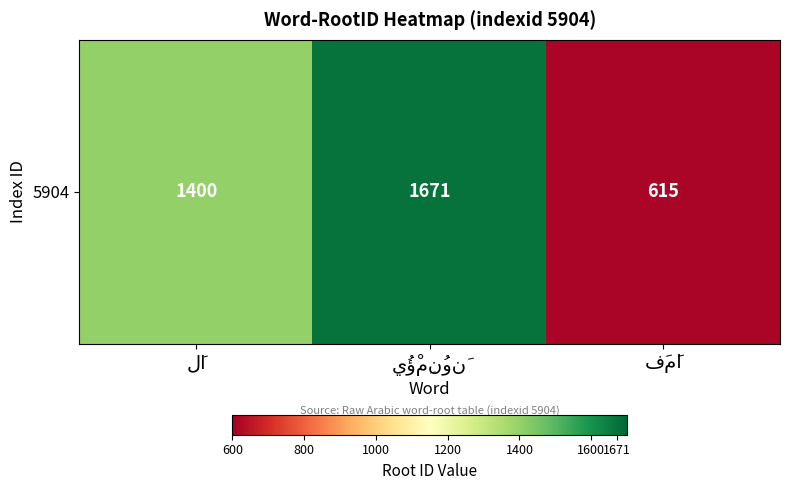

The value at لَا is 2420. True or false?

False